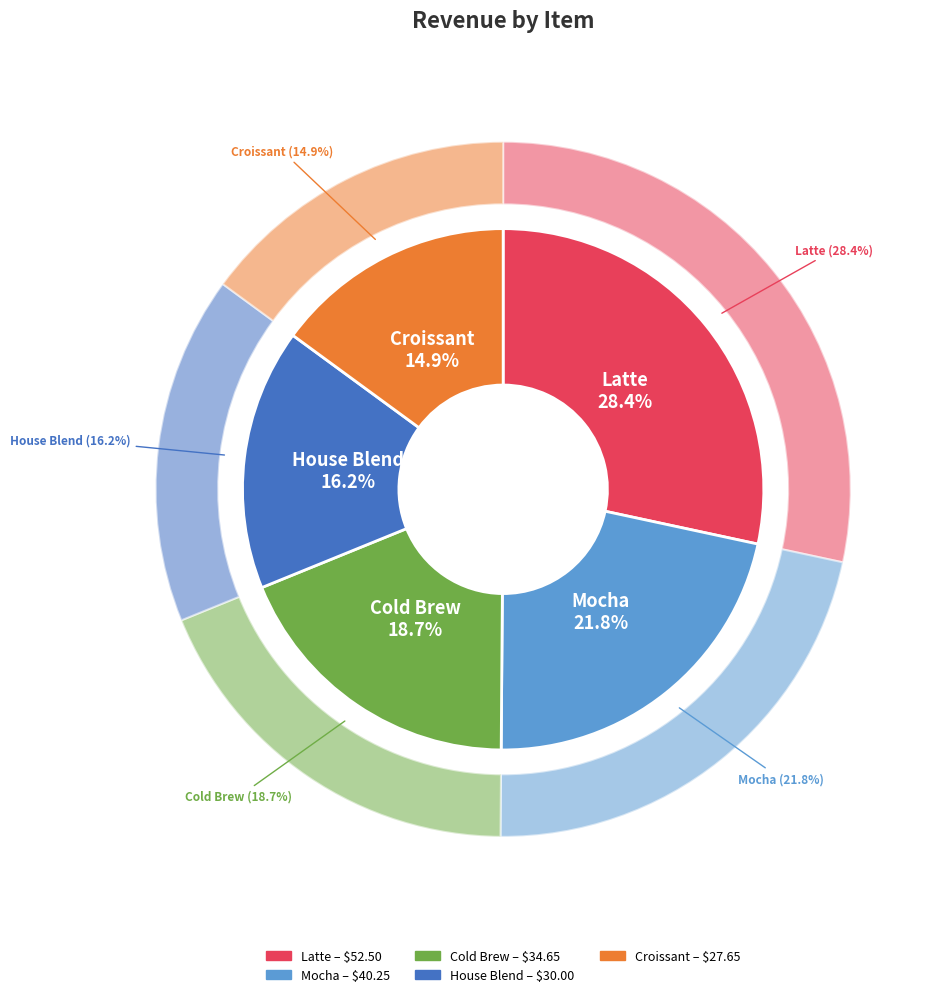

What percentage is the Croissant slice, to the nearest percent?

15%